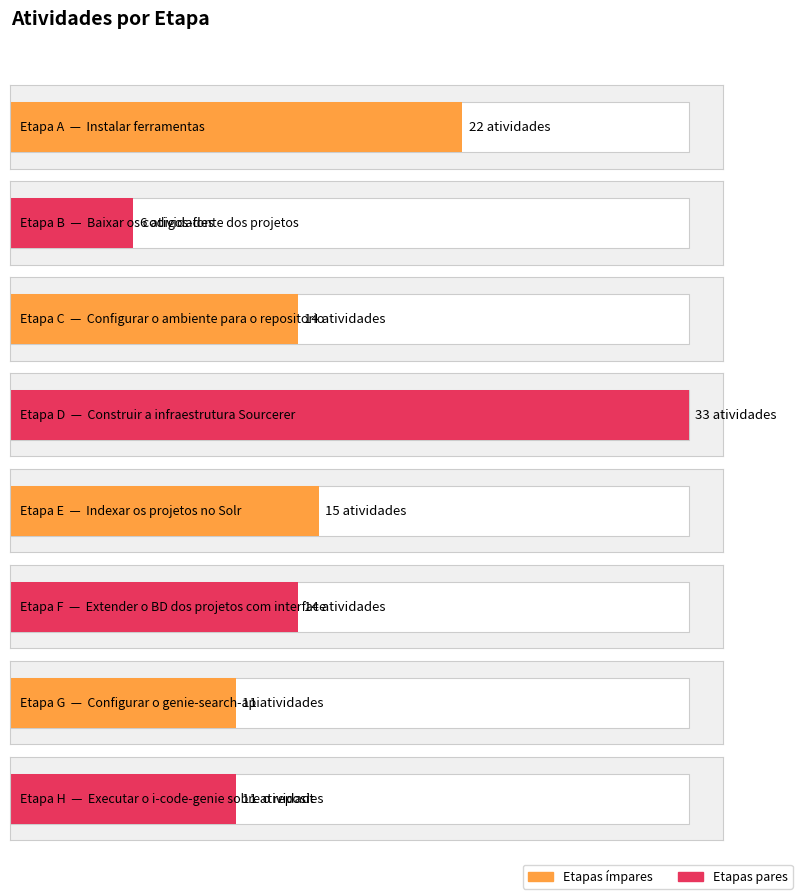

Which label corresponds to the largest value in the chart?

D